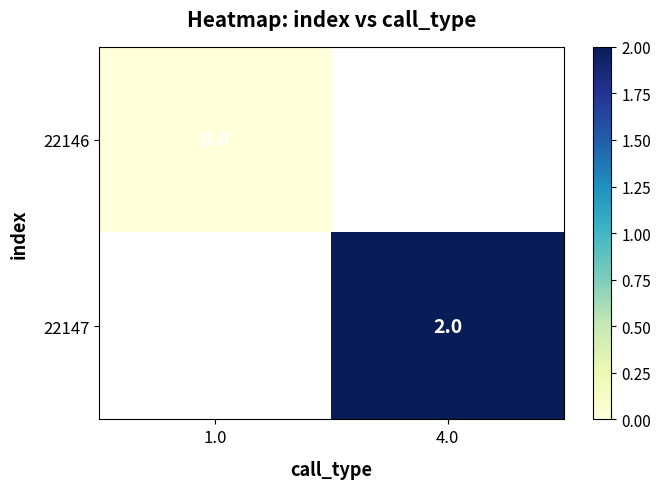

The value of 22147 at 4.0 is 3. True or false?

False